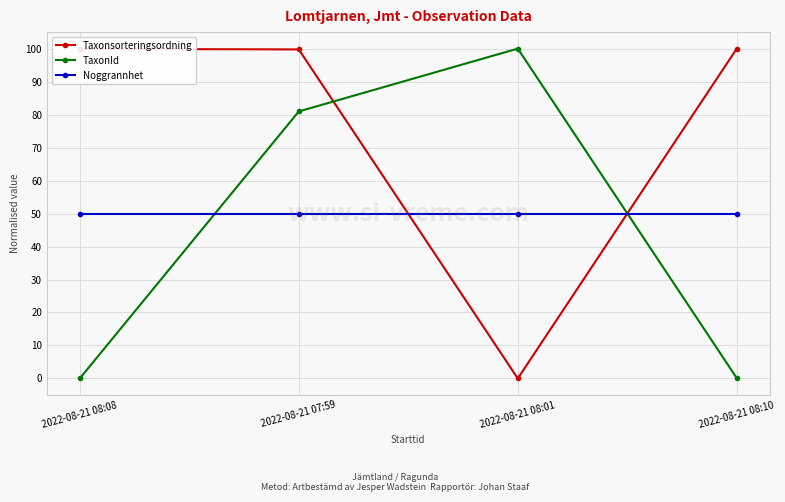

Between which two adjacent categories do Noggrannhet and TaxonId first intersect?

2022-08-21 08:08 and 2022-08-21 07:59